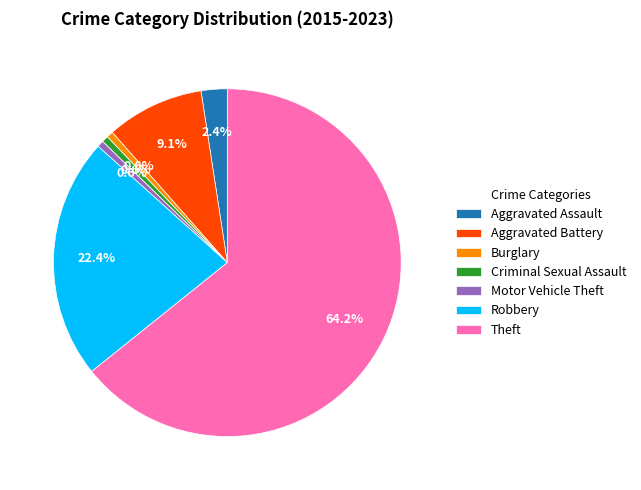

What is the ratio of the value at Robbery to the value at Motor Vehicle Theft?

37.0